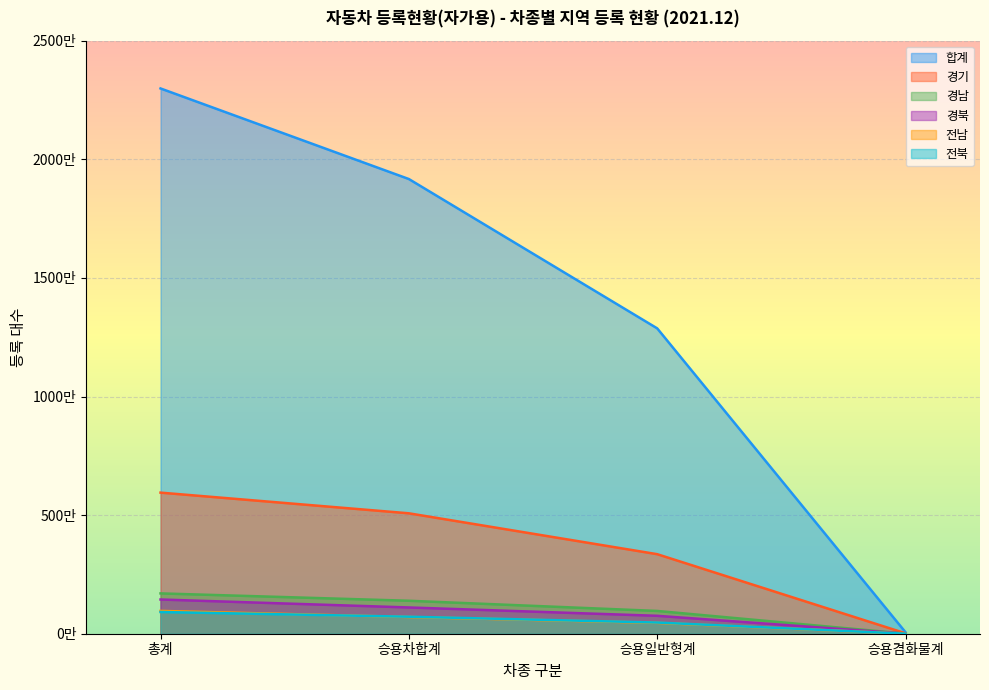

What is the maximum value for 전북?

916081